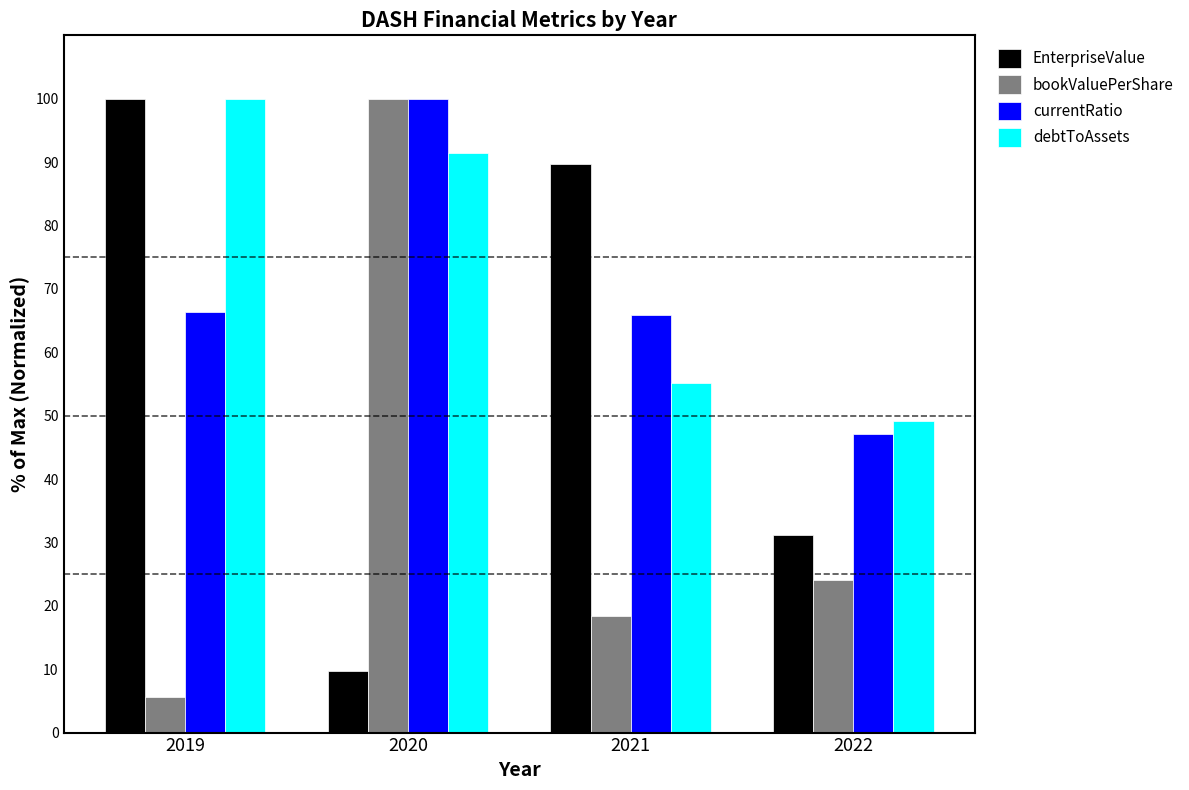

Are the bars grouped side by side (vs. stacked)?

Yes